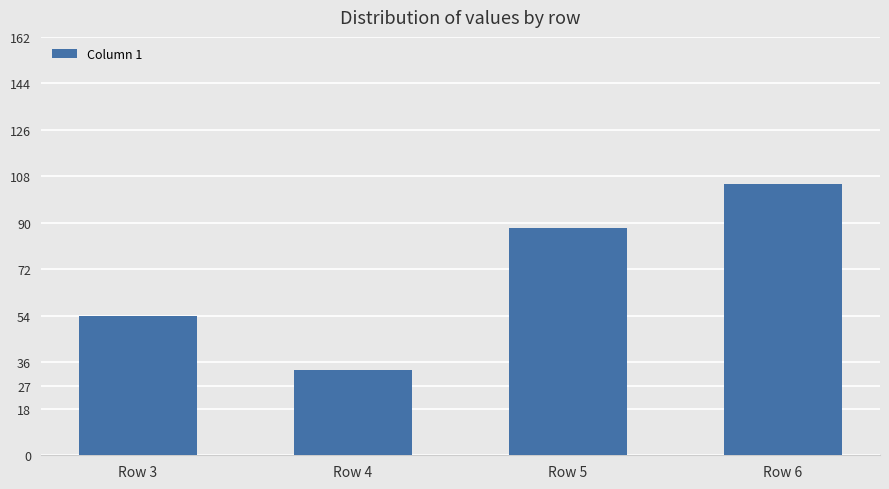

What is the difference between the values at Row 4 and Row 6?

72